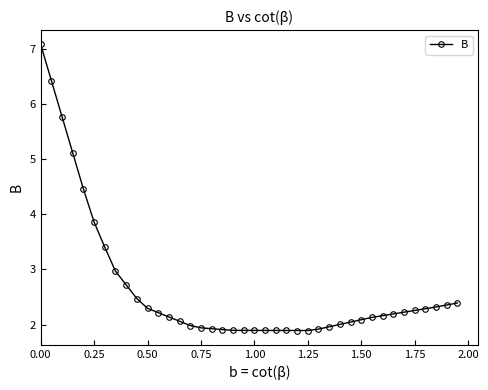

What is the sum of all values?

106.2